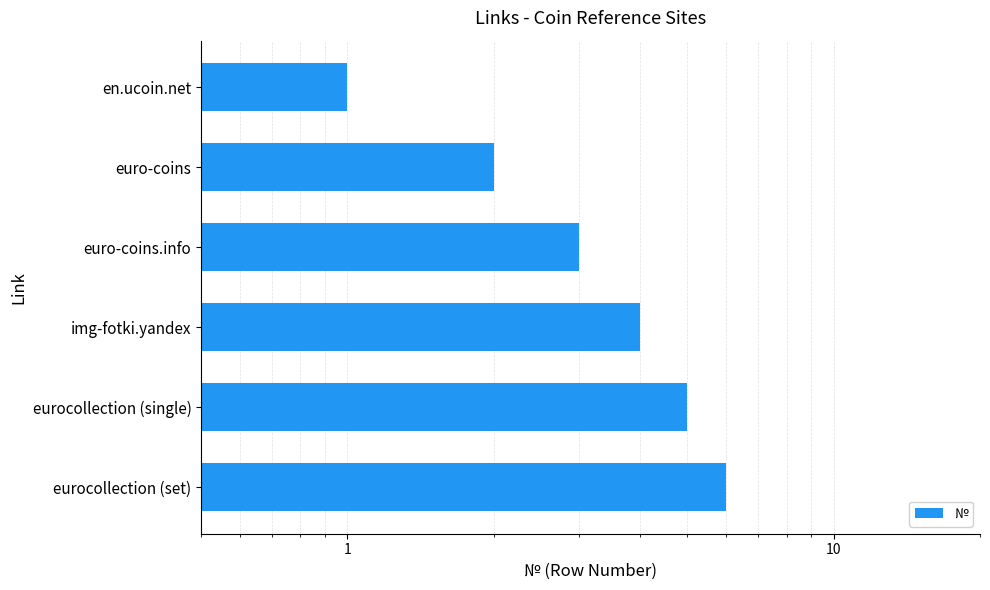

Reading left to right, what are all the values shown in this chart?

1	2	3	4	5	6